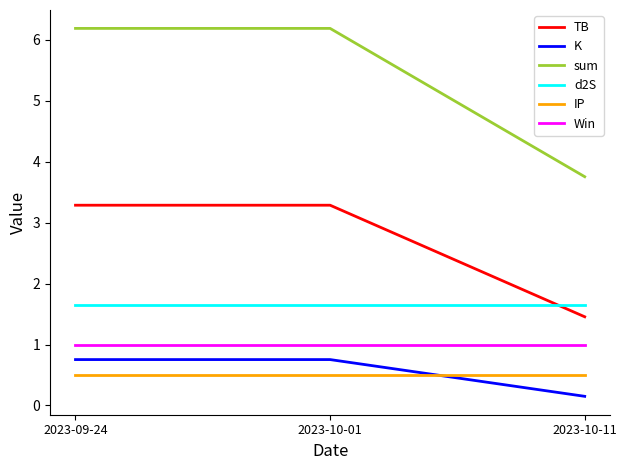

What is the sum of all d2S values?

5.0